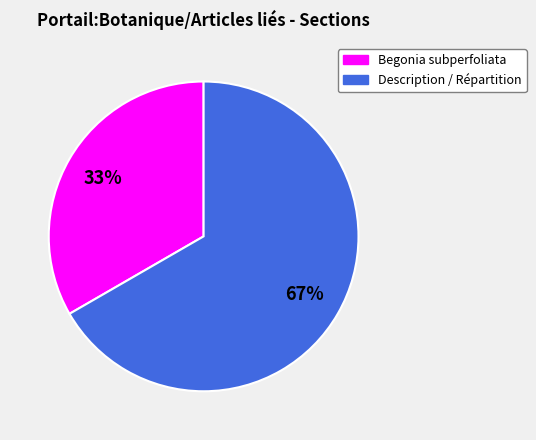

How many segments does this pie chart have?

2